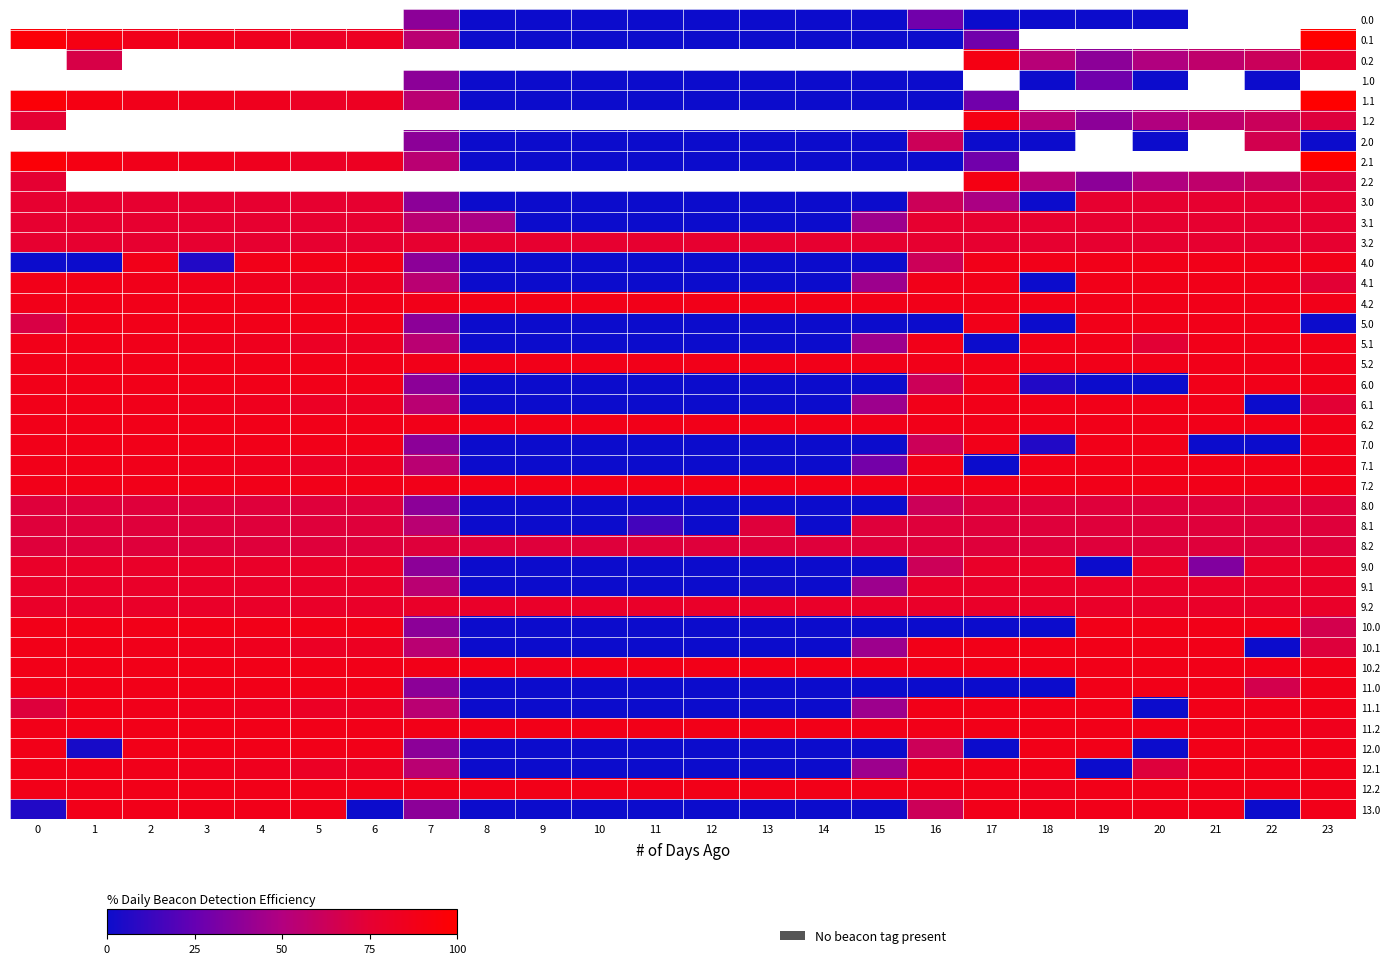

What is the sum of all 7.1 values?

1291.4